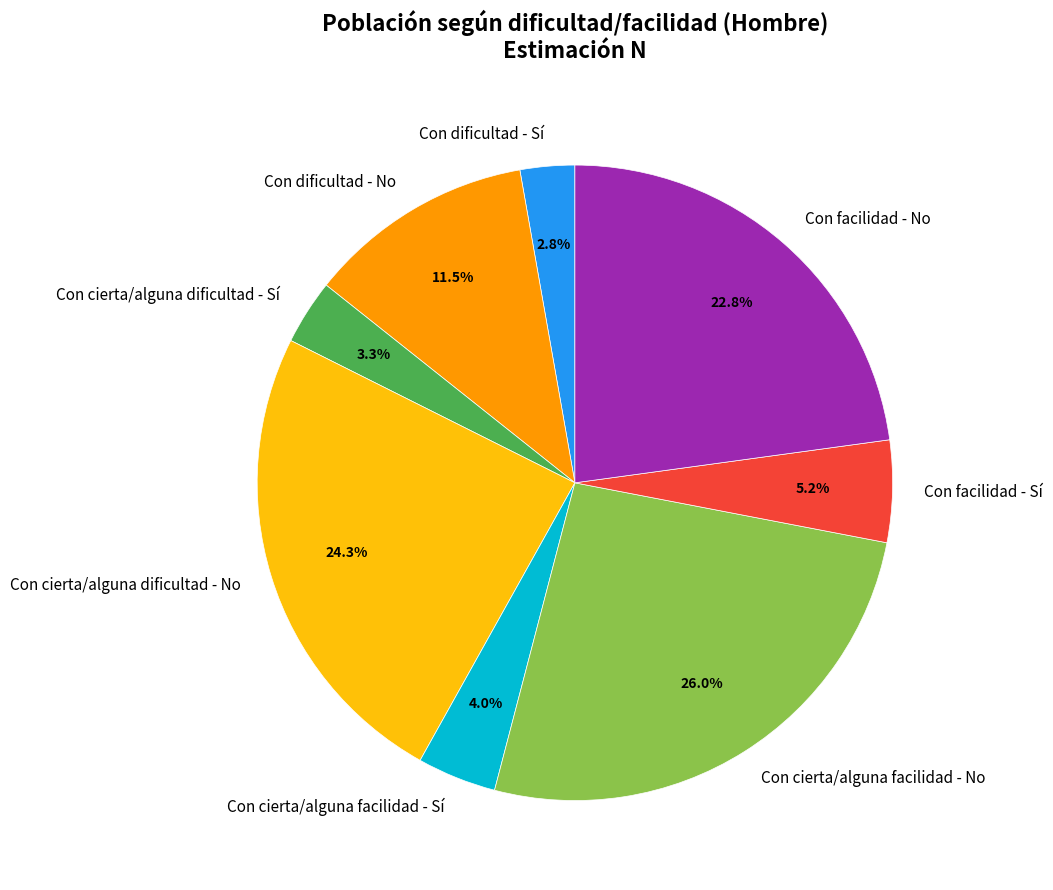

Is Con dificultad - Sí the majority of the pie?

No